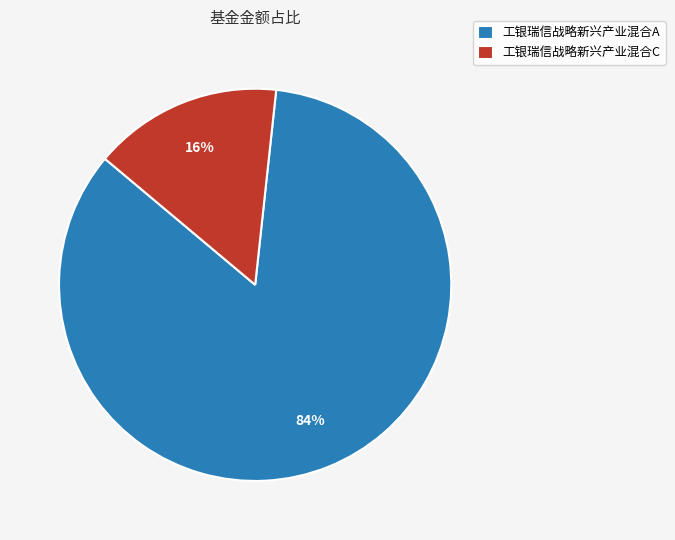

The 工银瑞信战略新兴产业混合C slice represents 23% of the pie. True or false?

False